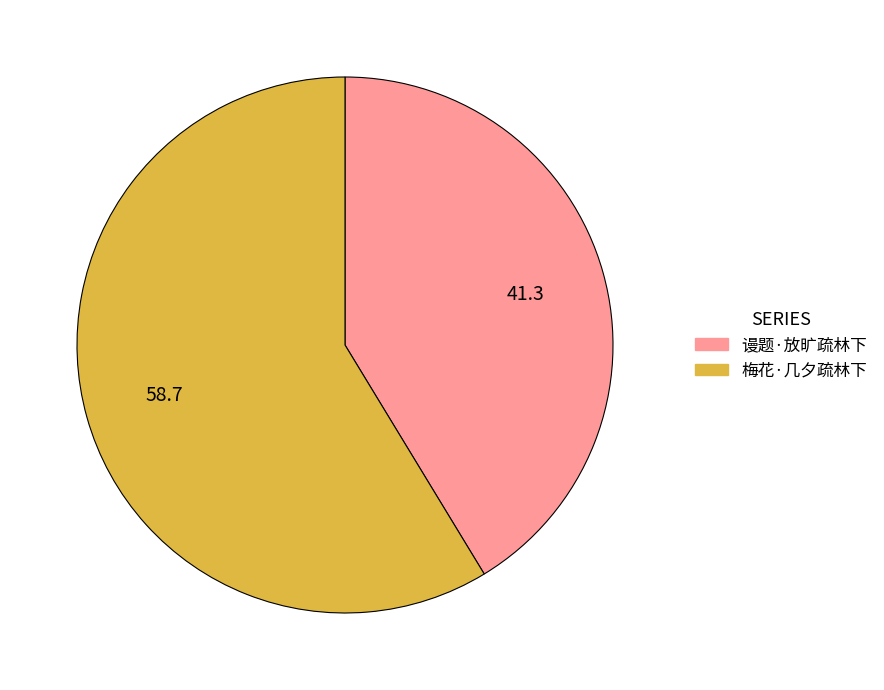

Is it true that 谩题·放旷疏林下 is 41% of the pie?

True